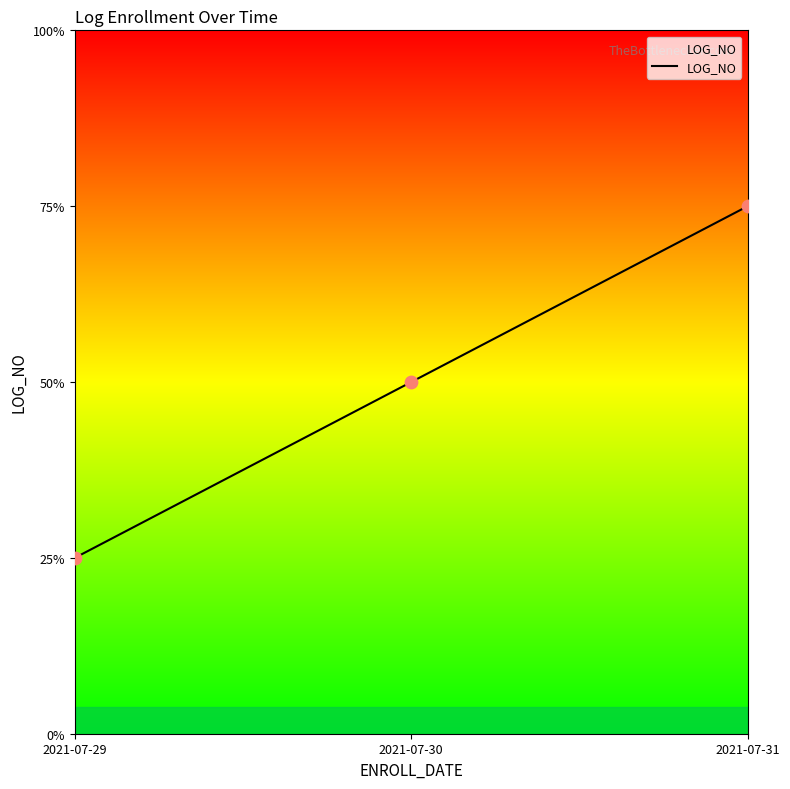

Which has a higher value, 2021-07-30 or 2021-07-31?

2021-07-31